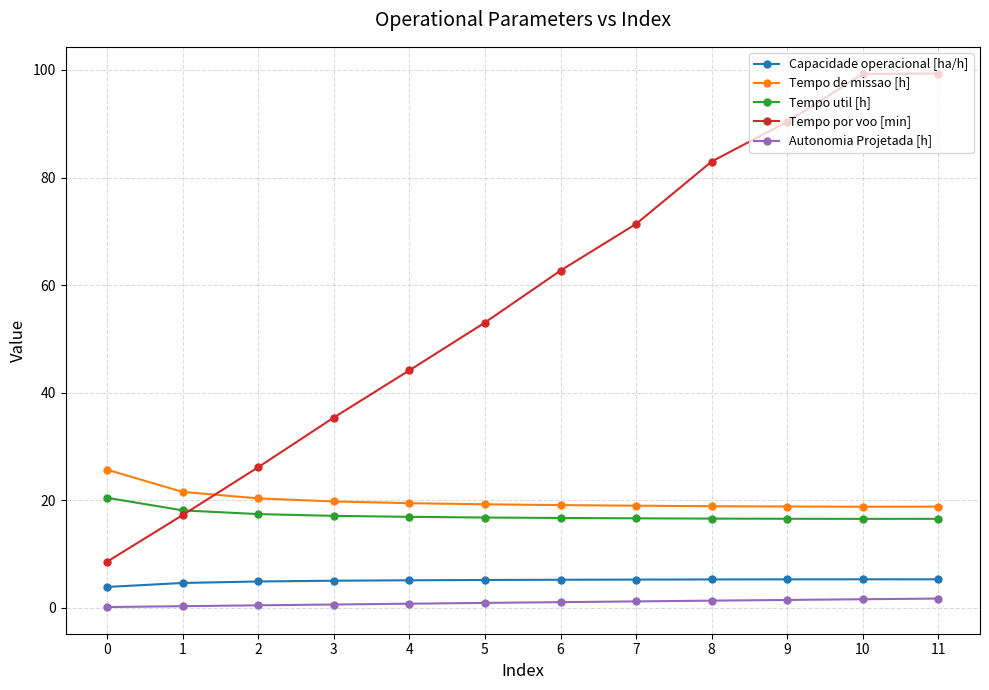

List the series in order of their peak value, lowest first.

Autonomia Projetada [h], Capacidade operacional [ha/h], Tempo util [h], Tempo de missao [h], Tempo por voo [min]